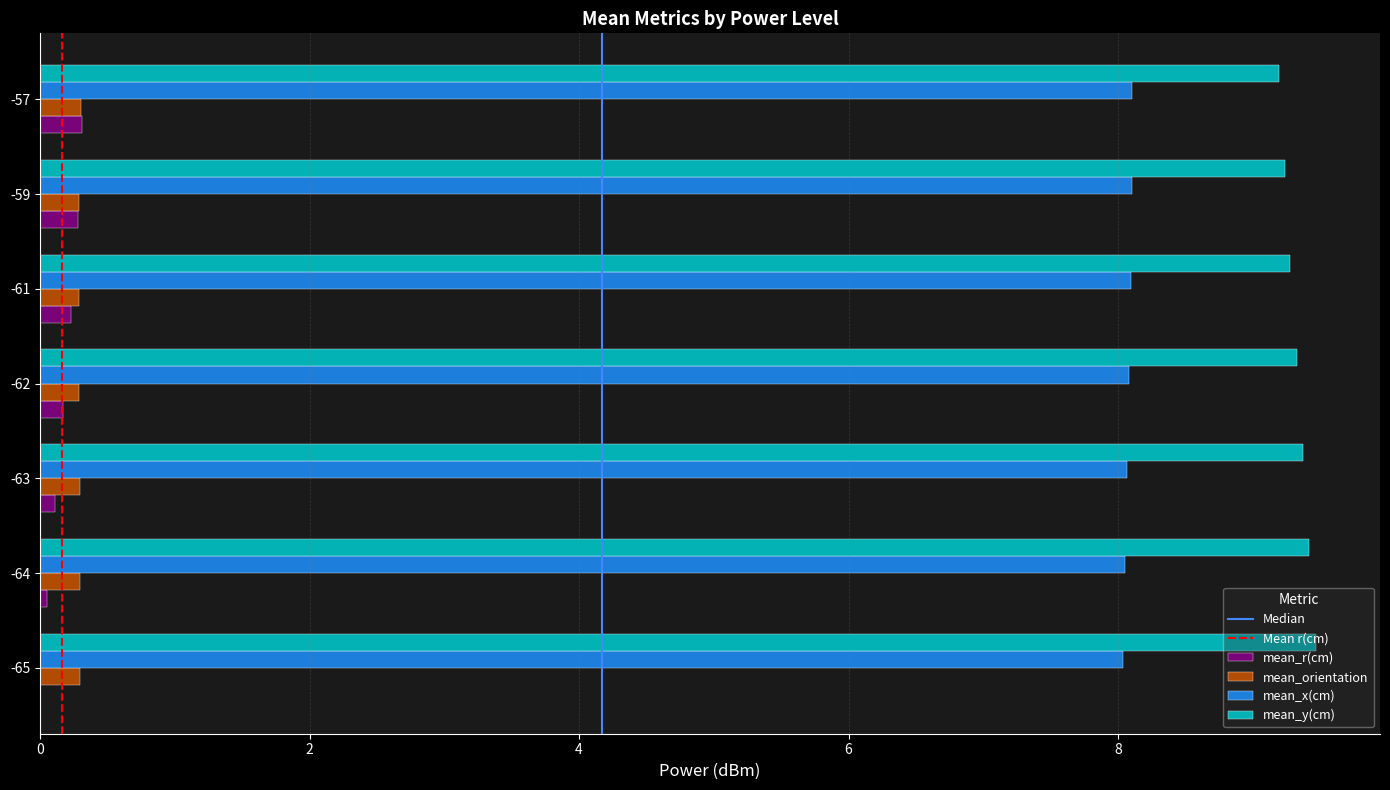

Is it true that mean_y(cm) equals 4.3 at -65?

False